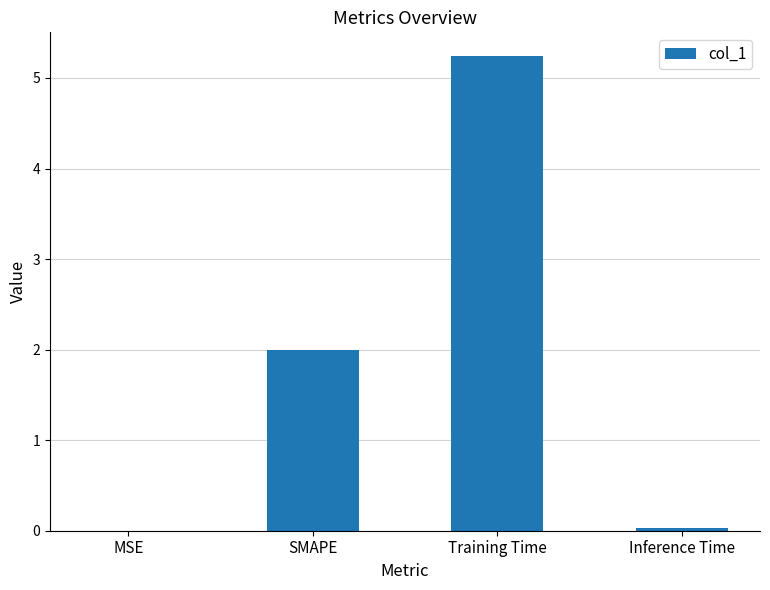

Which label corresponds to the largest value in the chart?

Training Time